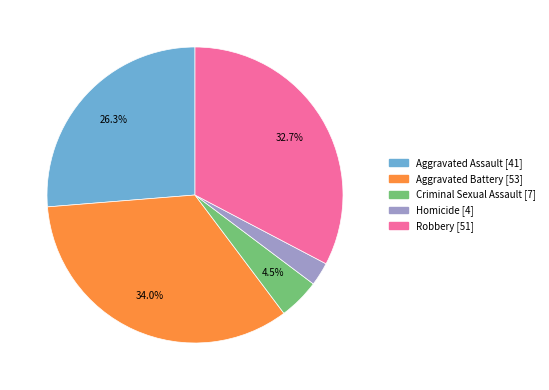

How many slices are in this pie chart?

5